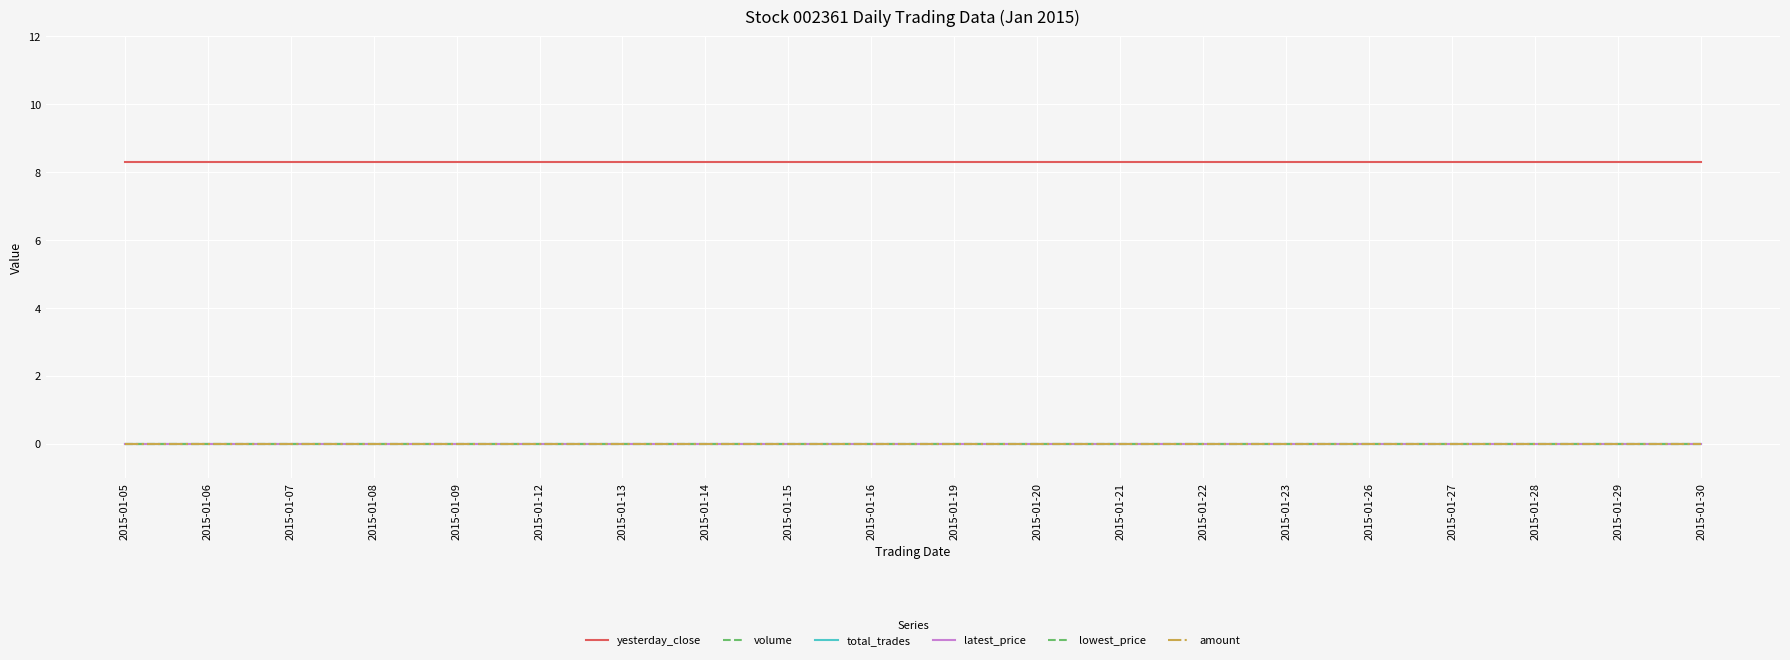

How many lines are shown in the chart?

6